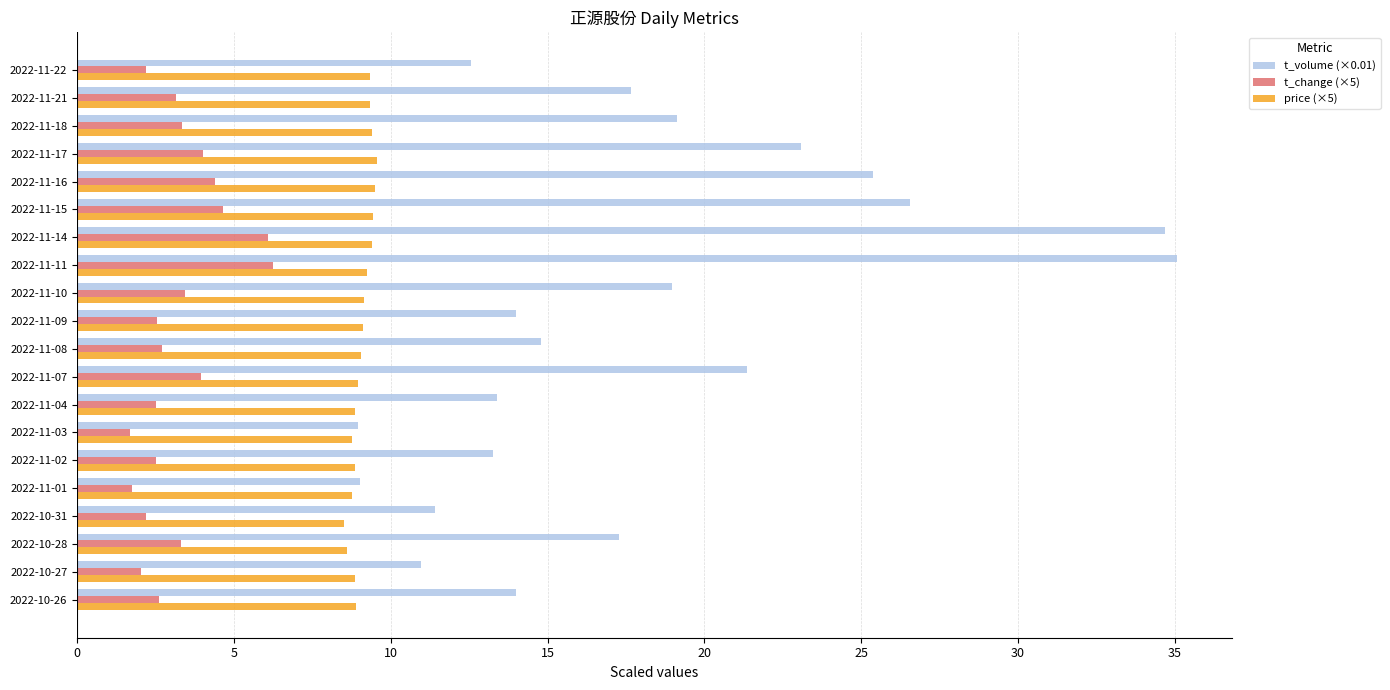

Is it true that t_volume (×0.01) equals 17.7 at 2022-11-21?

True